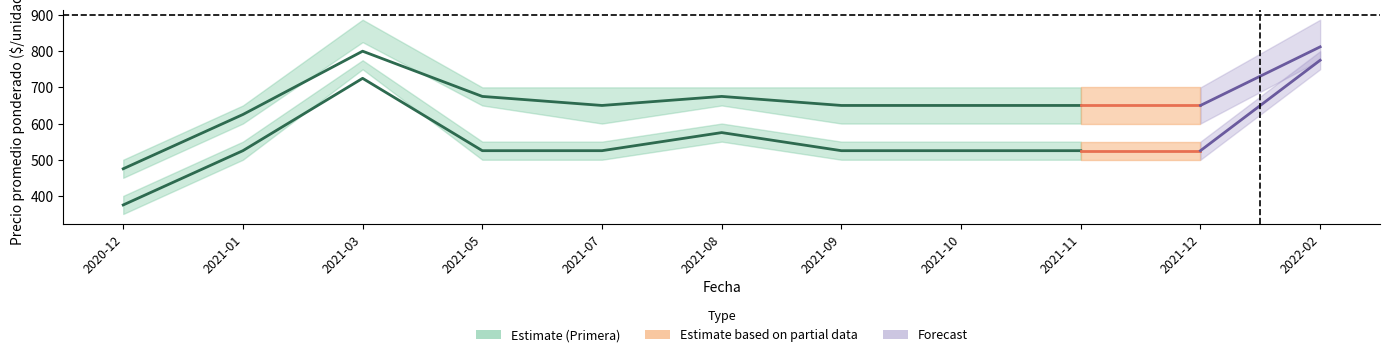

At how many categories does at least one series exceed 796?

2